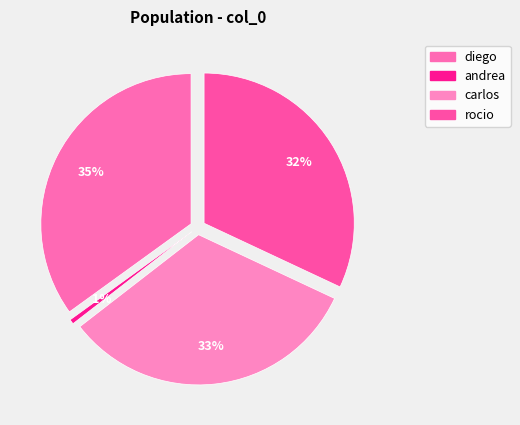

Count the number of slices in the pie.

4